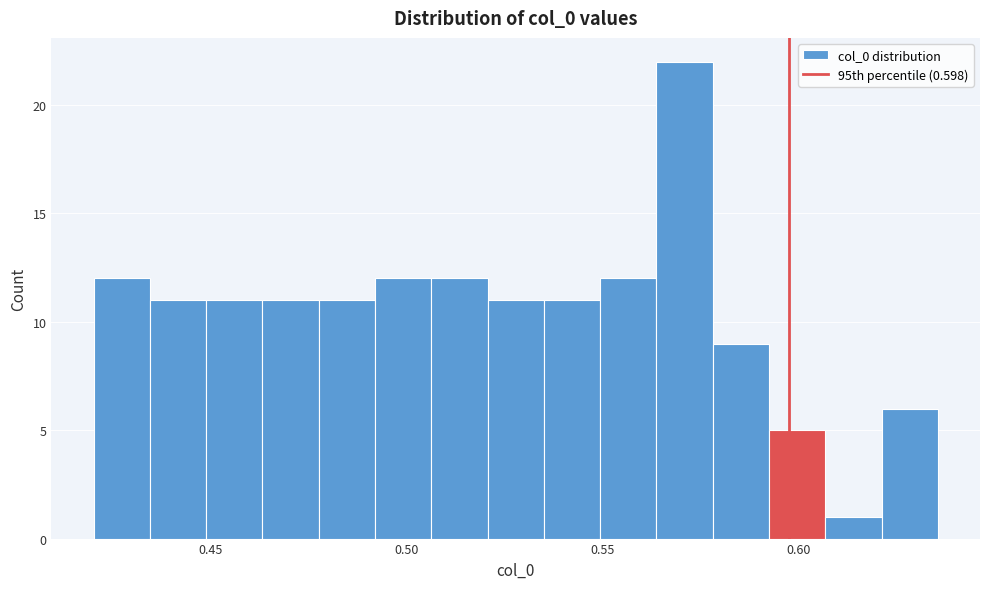

Around what value on the x-axis is the tallest bar? Give the approximate position of its centre, as read against the axis.

0.570